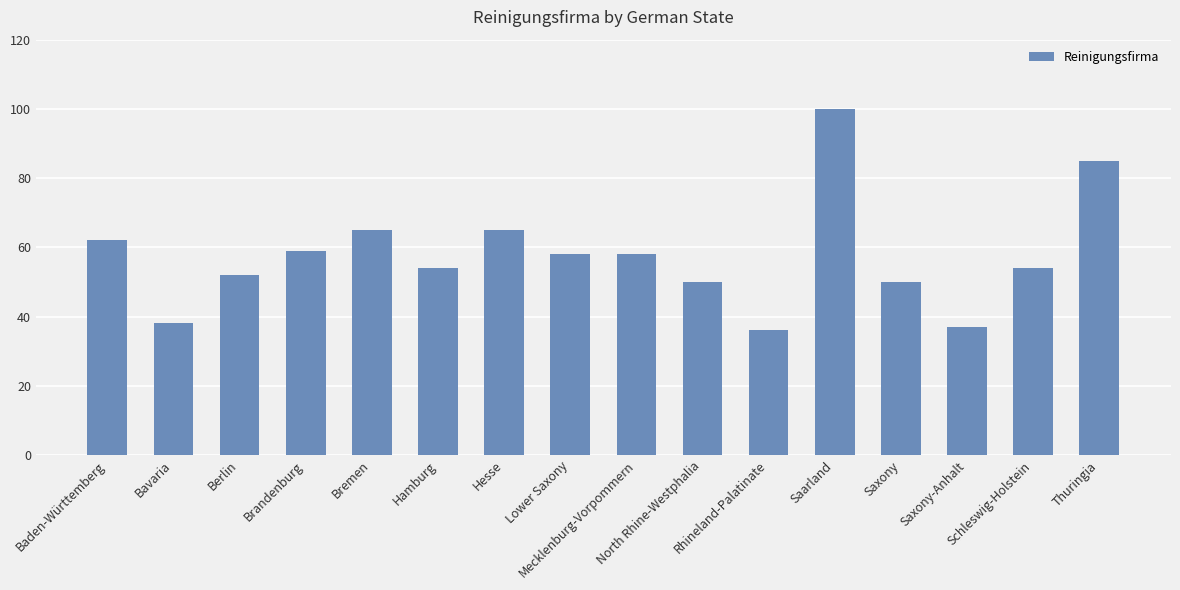

Where does the data first go above 58?

Baden-Württemberg